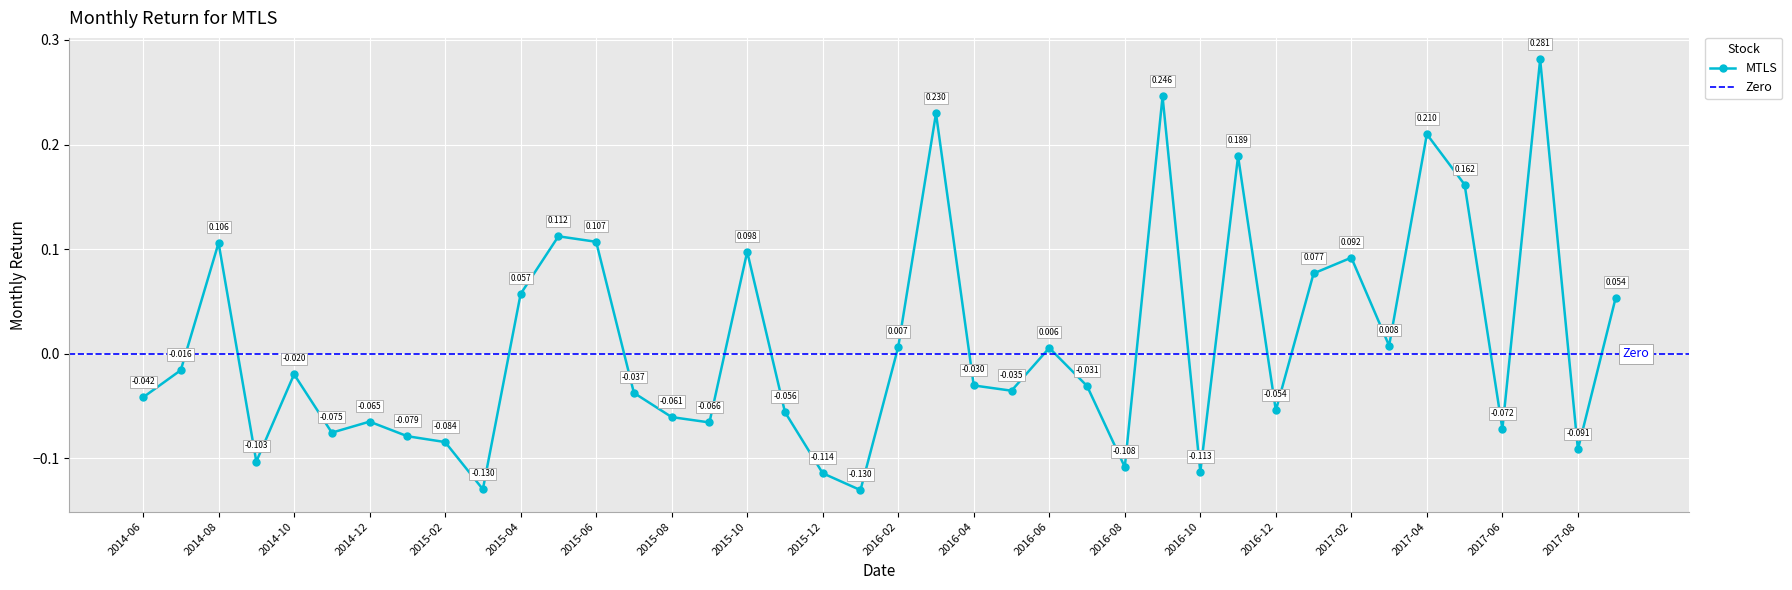

What is the value of the 3rd point from the left?

0.1